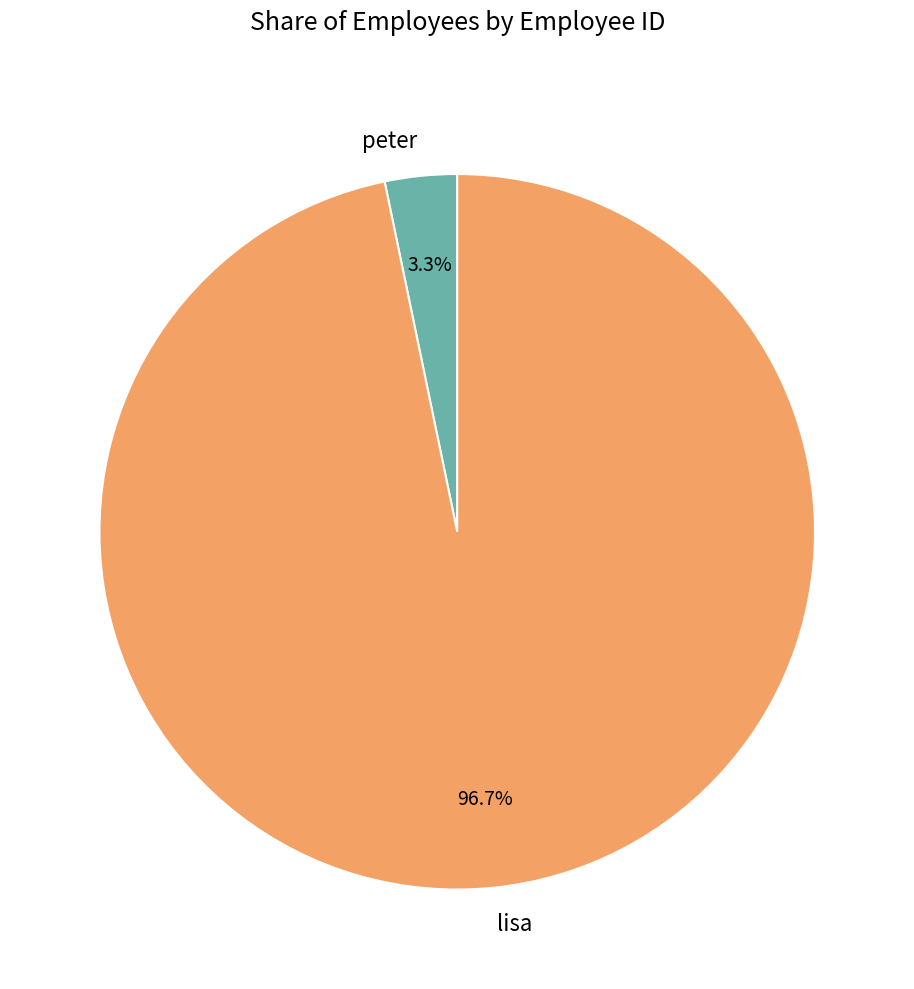

Is the sum of lisa and peter greater than half?

Yes